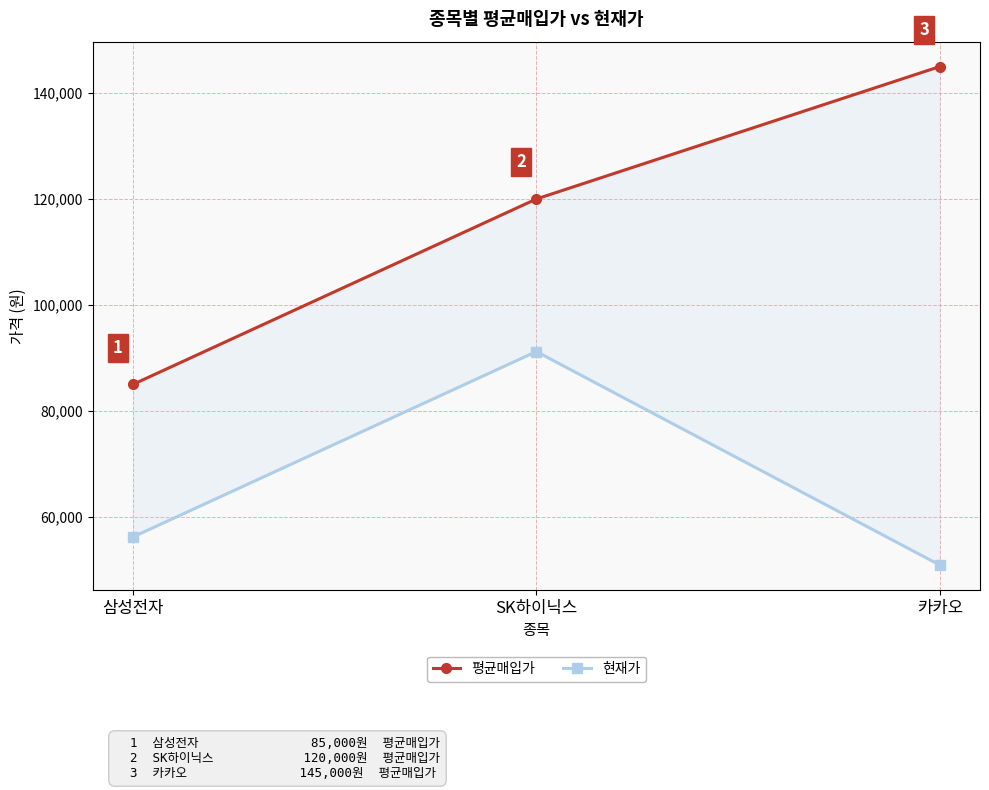

At which category is the sum across all series the highest?

SK하이닉스